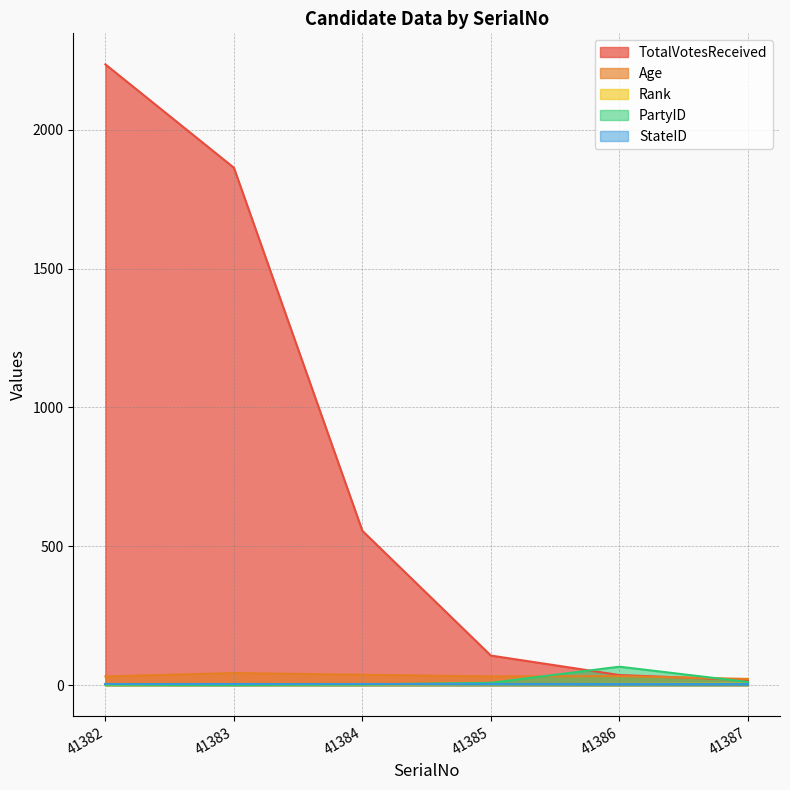

Rank the categories by TotalVotesReceived value from highest to lowest.

41382, 41383, 41384, 41385, 41386, 41387